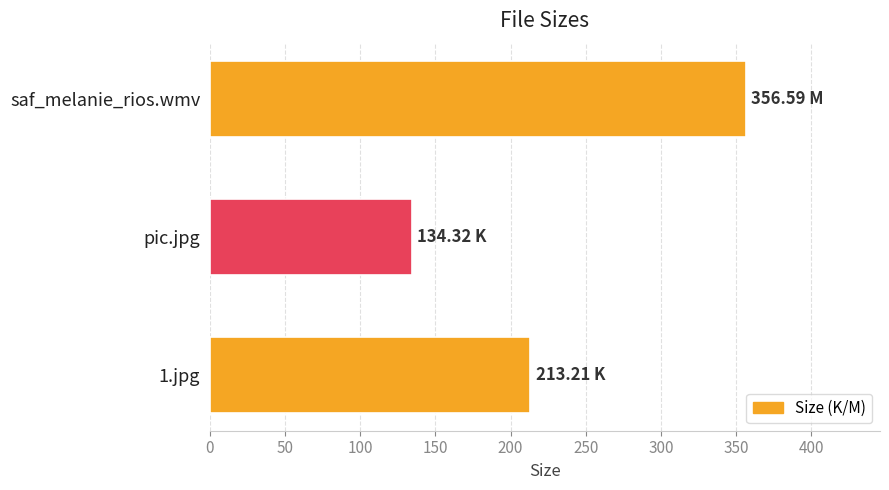

What is the average value?

234.7